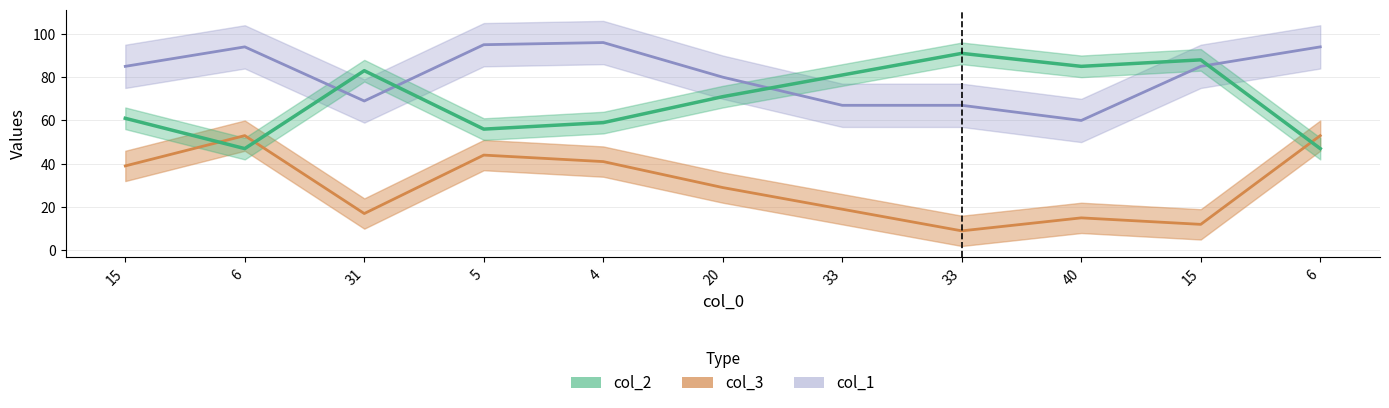

What is the difference between the highest and lowest values at 40?

70